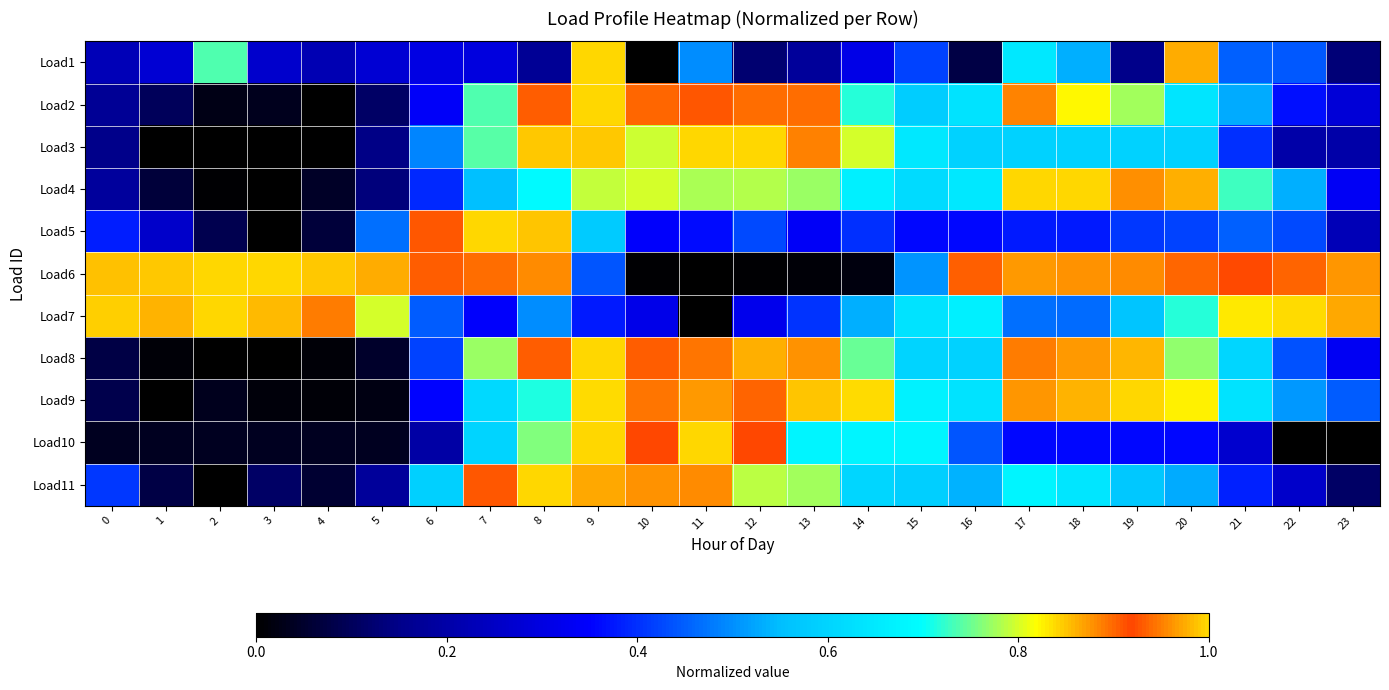

Reading left to right, extract all data points from this chart.

Load1: 0=0.2	1=0.3	2=0.7	3=0.3	4=0.2	5=0.3	6=0.3	7=0.3	8=0.2	9=1.0	10=0.0	11=0.5	12=0.1	13=0.2	14=0.3	15=0.4	16=0.1	17=0.6	18=0.5	19=0.2	20=1.0	21=0.5	22=0.4	23=0.1
Load2: 0=0.2	1=0.1	2=0.0	3=0.0	4=0.0	5=0.1	6=0.3	7=0.7	8=0.9	9=1.0	10=0.9	11=0.9	12=0.9	13=0.9	14=0.7	15=0.6	16=0.6	17=0.9	18=0.8	19=0.8	20=0.6	21=0.5	22=0.4	23=0.3
Load3: 0=0.1	1=0.0	2=0.0	3=0.0	4=0.0	5=0.1	6=0.5	7=0.7	8=1.0	9=1.0	10=0.8	11=1.0	12=1.0	13=0.9	14=0.8	15=0.6	16=0.6	17=0.6	18=0.6	19=0.6	20=0.6	21=0.4	22=0.2	23=0.2
Load4: 0=0.2	1=0.1	2=0.0	3=0.0	4=0.0	5=0.1	6=0.4	7=0.6	8=0.7	9=0.8	10=0.8	11=0.8	12=0.8	13=0.8	14=0.7	15=0.6	16=0.6	17=1.0	18=1.0	19=1.0	20=0.9	21=0.7	22=0.5	23=0.3
Load5: 0=0.4	1=0.3	2=0.1	3=0.0	4=0.1	5=0.5	6=0.9	7=1.0	8=0.8	9=0.6	10=0.3	11=0.4	12=0.4	13=0.3	14=0.4	15=0.4	16=0.4	17=0.4	18=0.4	19=0.4	20=0.4	21=0.5	22=0.4	23=0.2
Load6: 0=1.0	1=1.0	2=1.0	3=1.0	4=1.0	5=1.0	6=0.9	7=0.9	8=0.9	9=0.4	10=0.0	11=0.0	12=0.0	13=0.0	14=0.0	15=0.5	16=0.9	17=0.9	18=0.9	19=0.9	20=0.9	21=0.9	22=0.9	23=1.0
Load7: 0=1.0	1=1.0	2=1.0	3=1.0	4=0.9	5=0.8	6=0.4	7=0.3	8=0.5	9=0.4	10=0.3	11=0.0	12=0.3	13=0.4	14=0.5	15=0.6	16=0.7	17=0.5	18=0.5	19=0.6	20=0.7	21=0.8	22=0.8	23=0.9
Load8: 0=0.1	1=0.0	2=0.0	3=0.0	4=0.0	5=0.0	6=0.4	7=0.8	8=0.9	9=1.0	10=0.9	11=0.9	12=0.9	13=0.9	14=0.7	15=0.6	16=0.6	17=0.9	18=0.9	19=0.9	20=0.8	21=0.6	22=0.4	23=0.3
Load9: 0=0.1	1=0.0	2=0.0	3=0.0	4=0.0	5=0.0	6=0.4	7=0.6	8=0.7	9=0.8	10=0.9	11=0.9	12=0.9	13=0.8	14=0.8	15=0.7	16=0.6	17=1.0	18=1.0	19=1.0	20=0.8	21=0.6	22=0.5	23=0.4
Load10: 0=0.0	1=0.0	2=0.0	3=0.0	4=0.0	5=0.0	6=0.2	7=0.6	8=0.8	9=1.0	10=0.9	11=1.0	12=0.9	13=0.7	14=0.7	15=0.7	16=0.4	17=0.4	18=0.4	19=0.4	20=0.4	21=0.3	22=0.0	23=0.0
Load11: 0=0.4	1=0.1	2=0.0	3=0.1	4=0.1	5=0.2	6=0.6	7=0.9	8=1.0	9=0.9	10=0.9	11=0.9	12=0.8	13=0.8	14=0.6	15=0.6	16=0.5	17=0.7	18=0.6	19=0.6	20=0.5	21=0.4	22=0.3	23=0.1